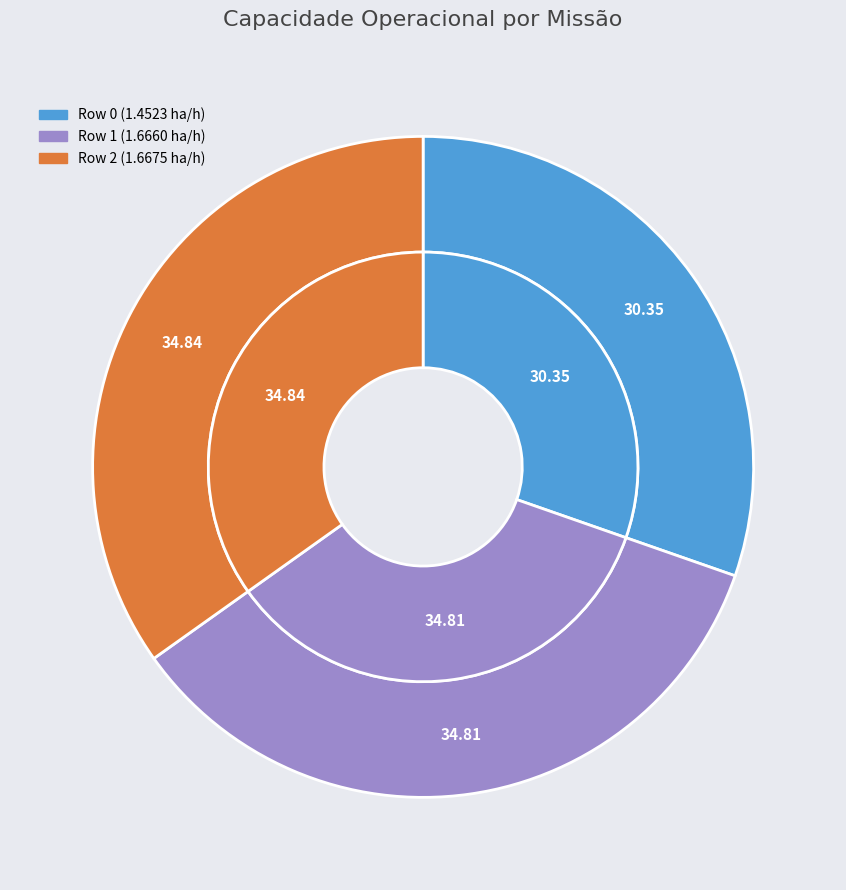

Between Row 2 and Row 1, which is larger?

Row 2